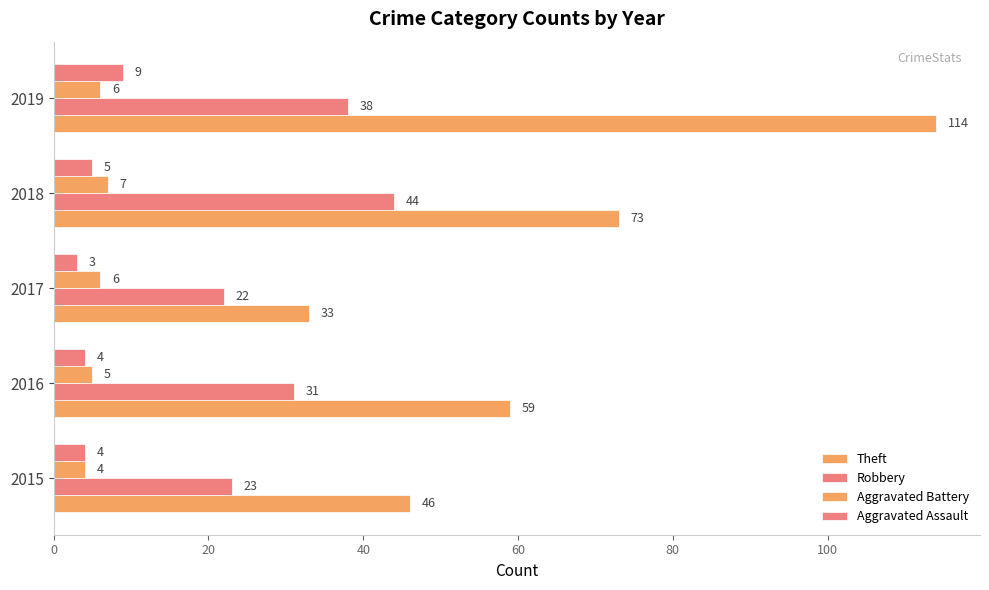

Count the number of categories in the chart.

5